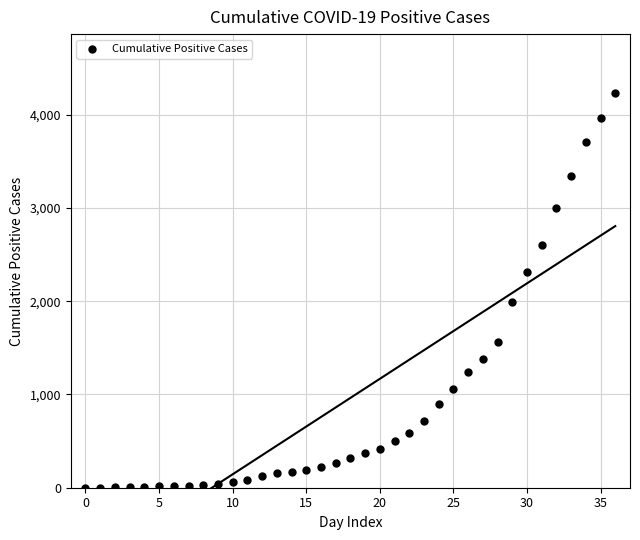

What is the range of Y values (max minus min)?

4228